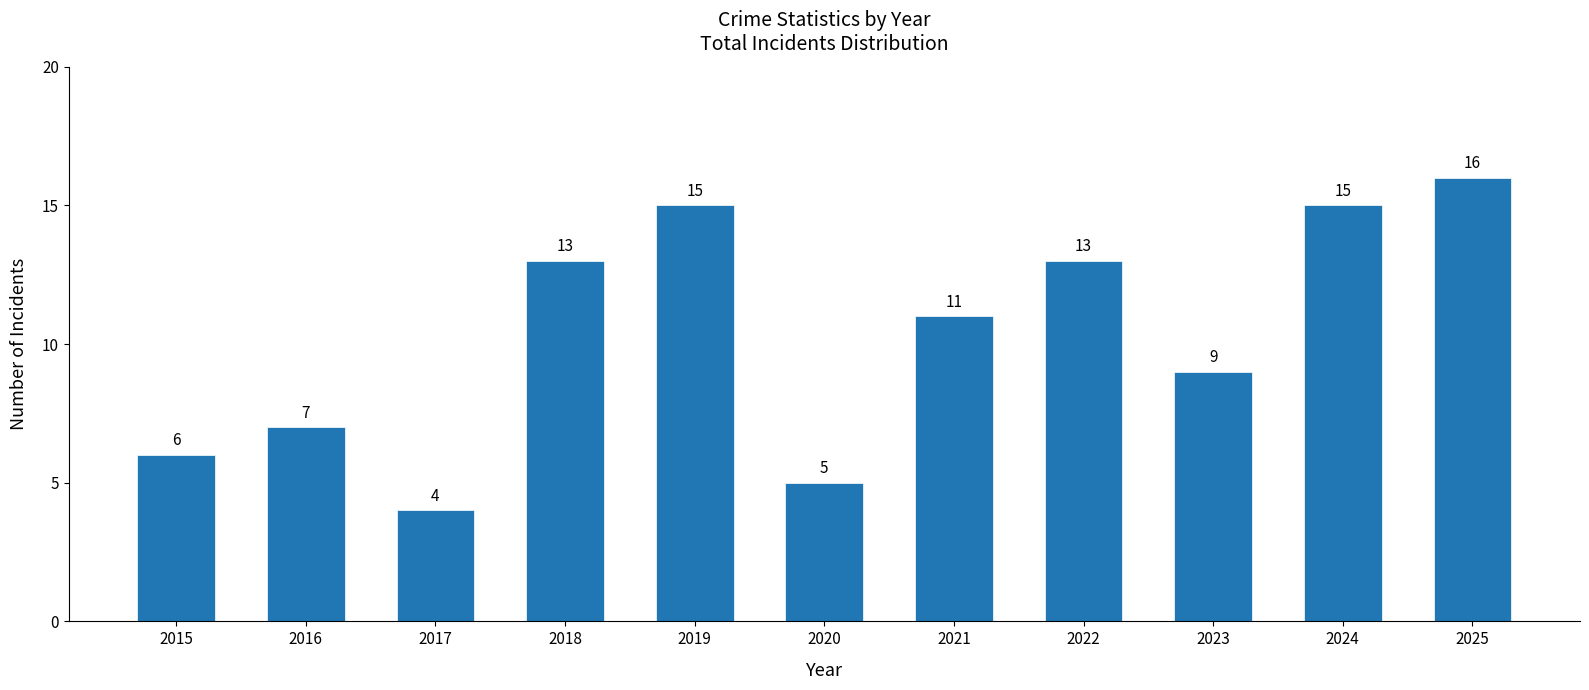

The value at 2020 is 5. True or false?

True